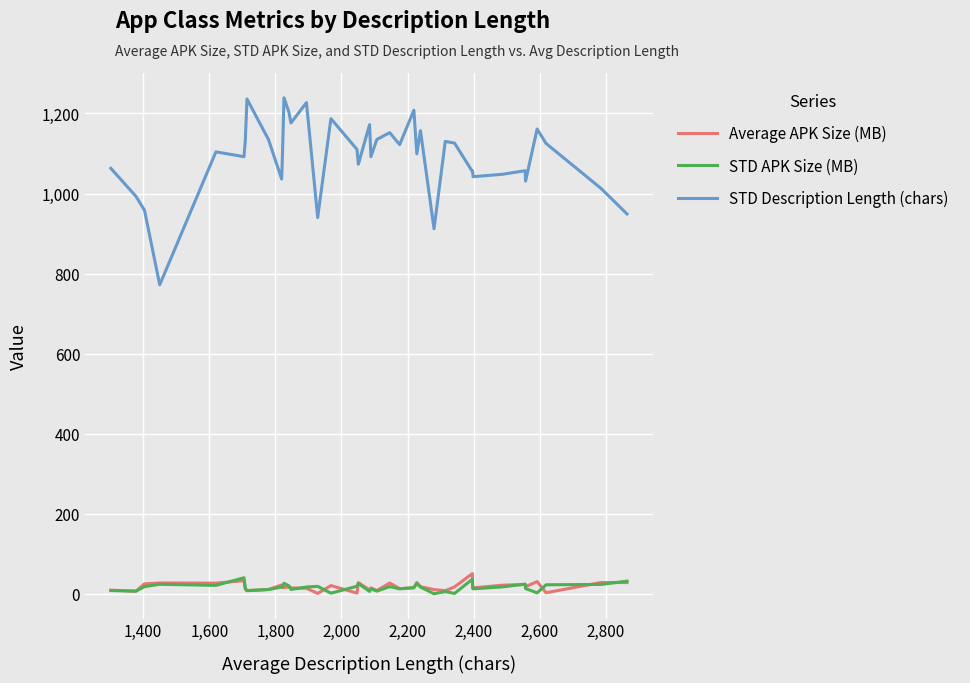

What is the difference between the maximum and minimum values in the STD APK Size (MB) series?

40.0